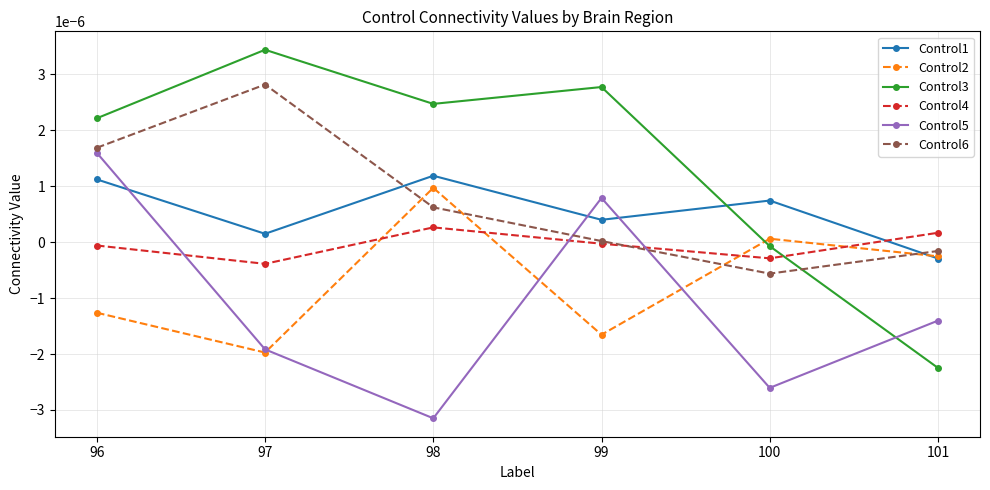

Rank the categories by Control5 value from lowest to highest.

98, 100, 97, 101, 99, 96